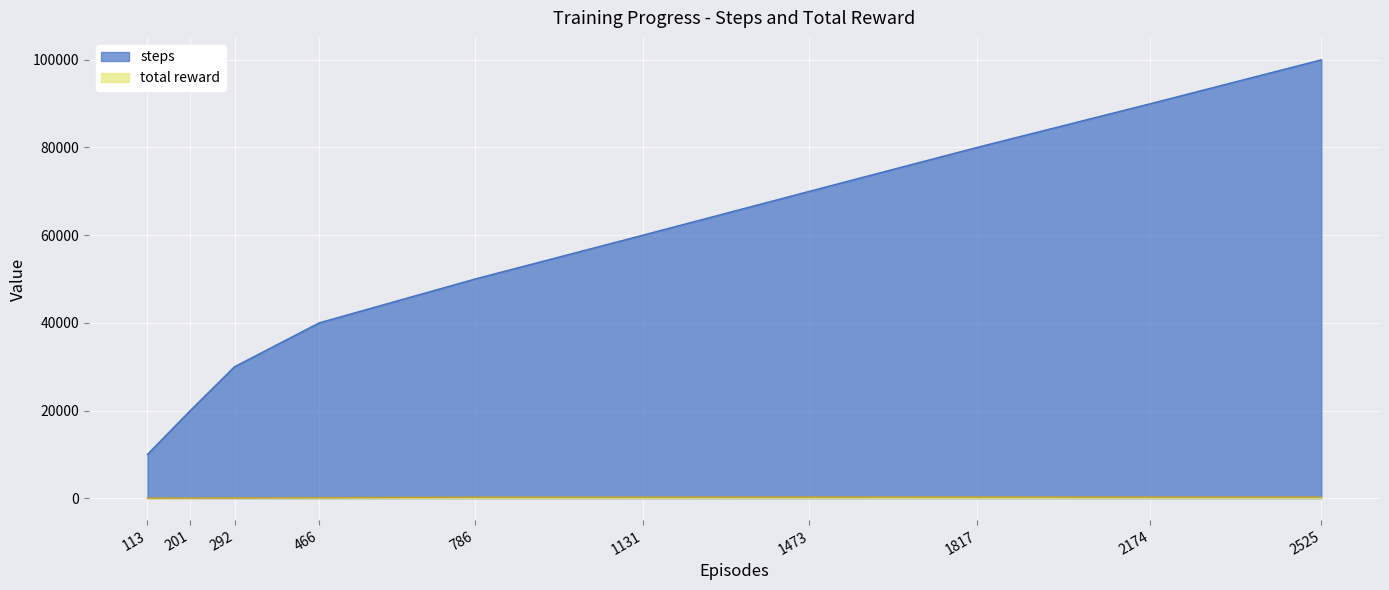

Which series changed the most between 113 and 201?

steps